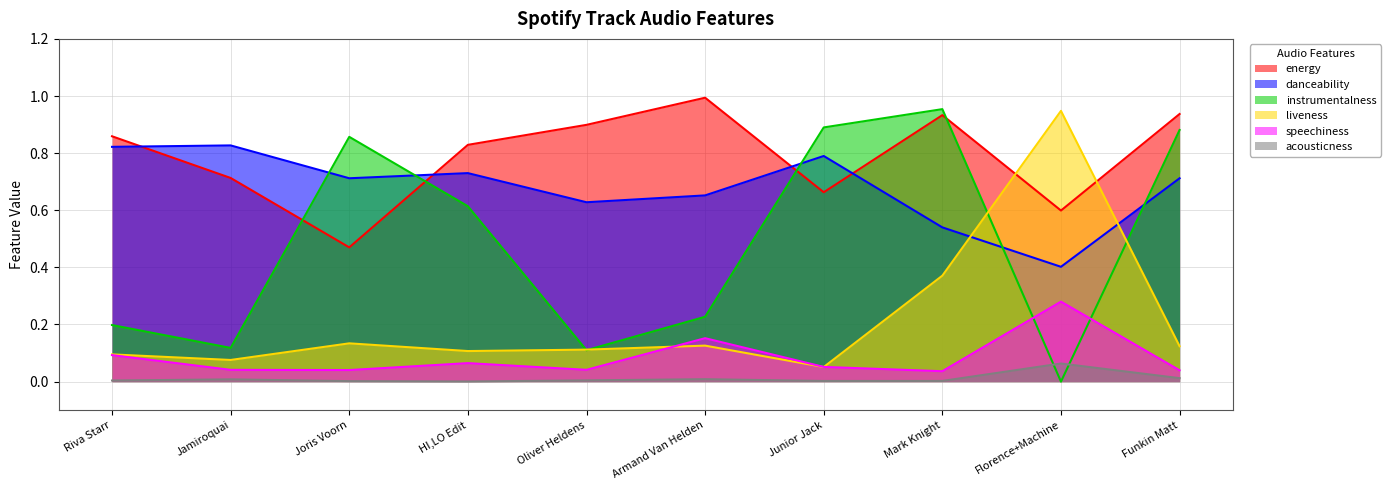

Where do danceability and liveness first cross each other?

Mark Knight and Florence+Machine